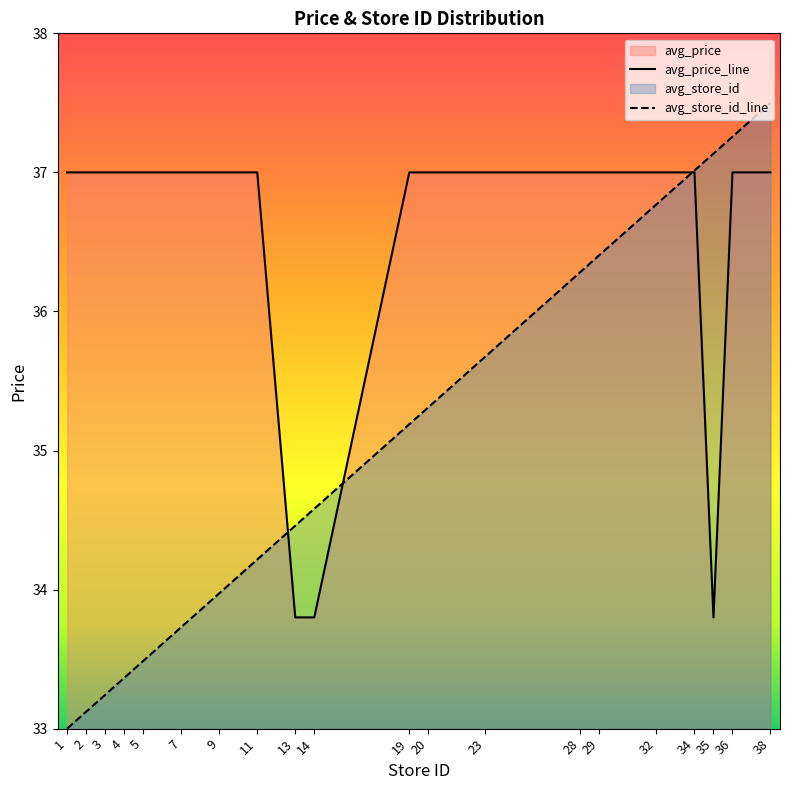

Reading left to right, transcribe all the data shown in this chart.

avg_price_line: 37.0	37.0	37.0	37.0	37.0	37.0	37.0	37.0	33.8	33.8	37.0	37.0	37.0	37.0	37.0	37.0	37.0	33.8	37.0	37.0
avg_store_id_line: 33.0	33.1	33.2	33.4	33.5	33.7	34.0	34.2	34.5	34.6	35.2	35.3	35.7	36.3	36.4	36.8	37.0	37.1	37.3	37.5